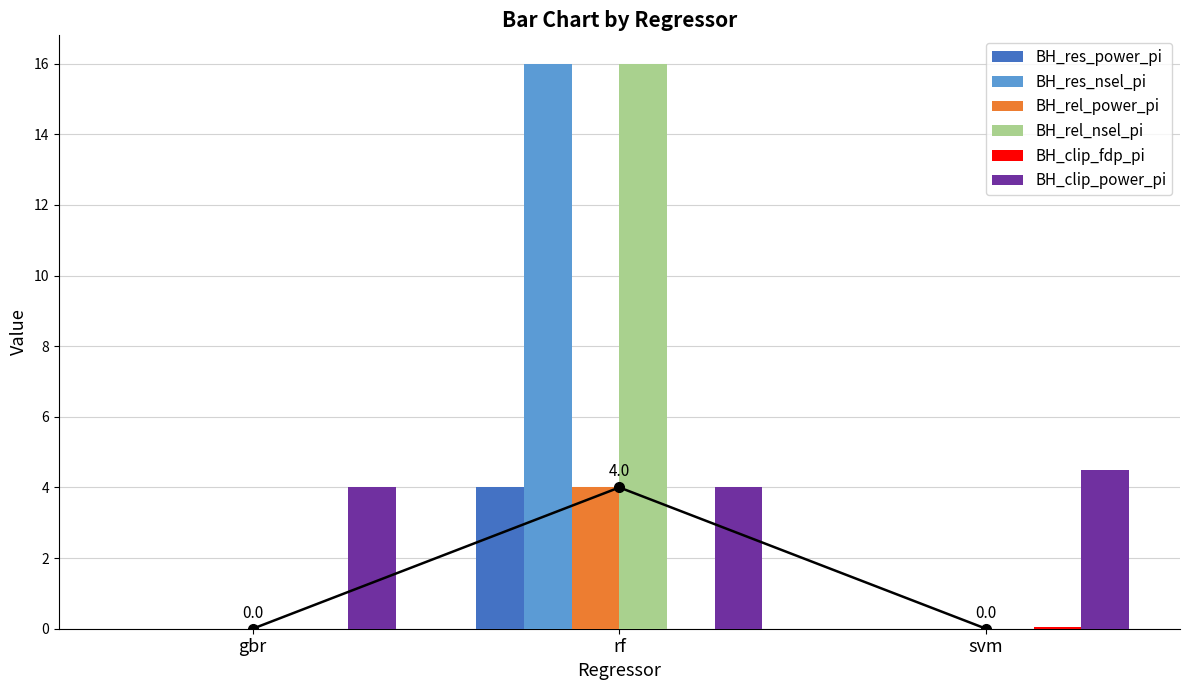

What is the label of the 3rd bar from the right?

gbr